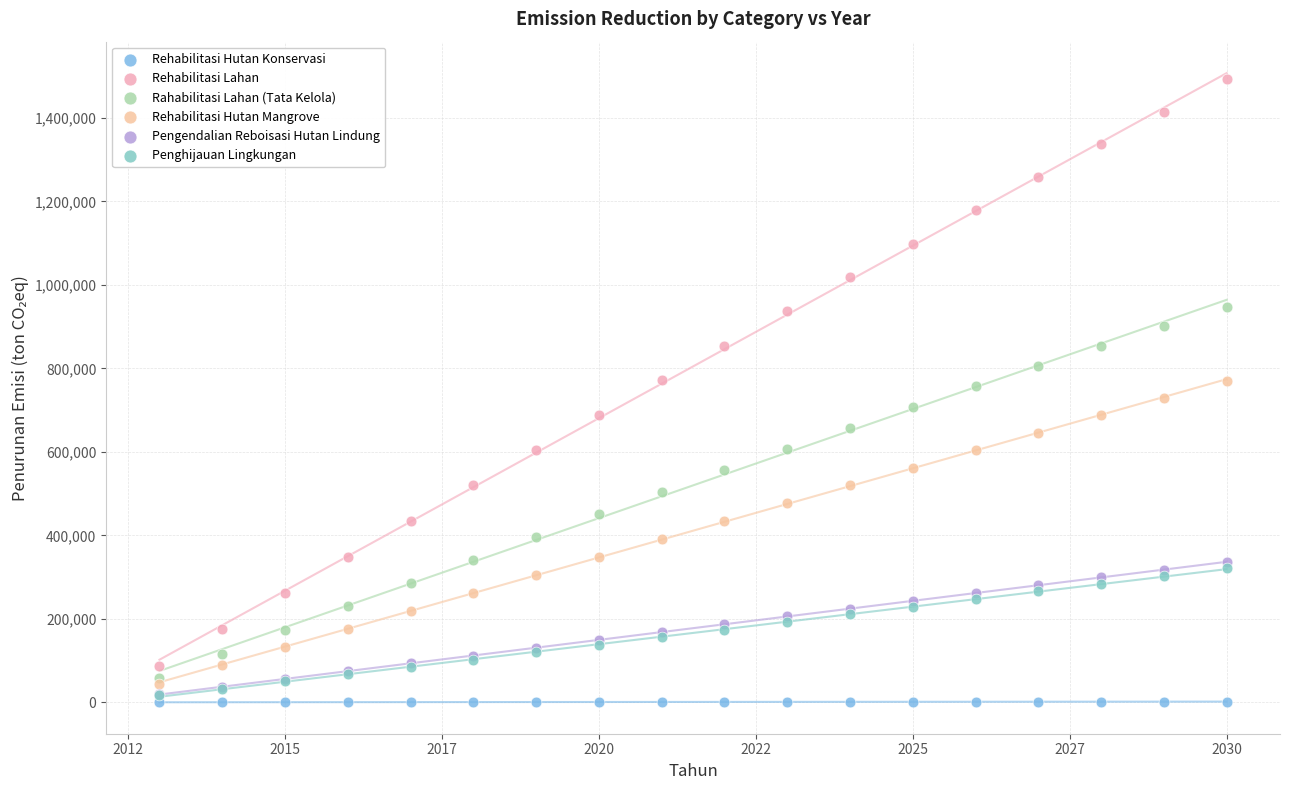

What are all the series names shown in the legend?

Rehabilitasi Hutan Konservasi, Rehabilitasi Lahan, Rahabilitasi Lahan (Tata Kelola), Rehabilitasi Hutan Mangrove, Pengendalian Reboisasi Hutan Lindung, Penghijauan Lingkungan